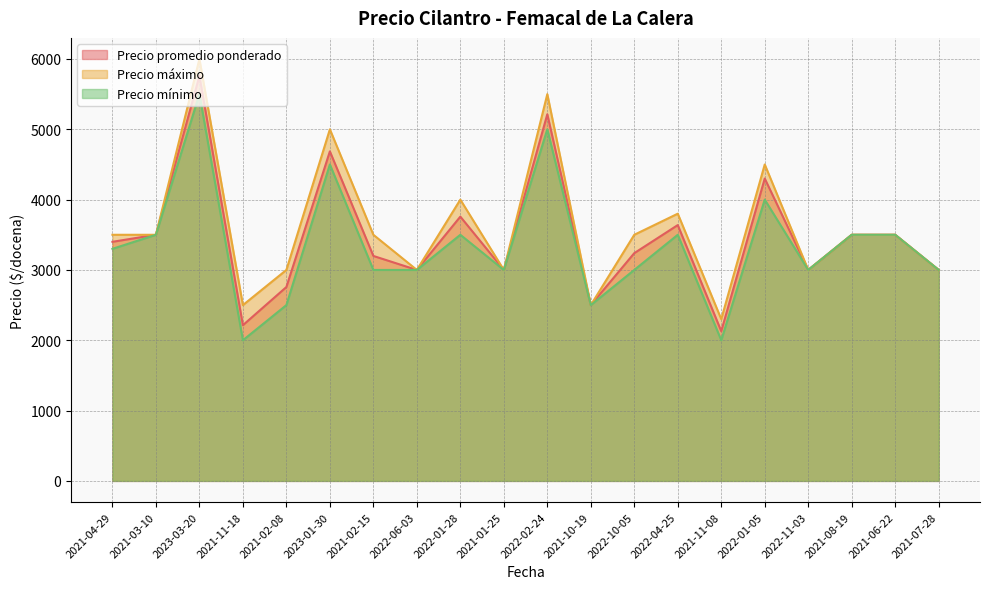

Where is Precio máximo nearest to the value 4150?

2022-01-28